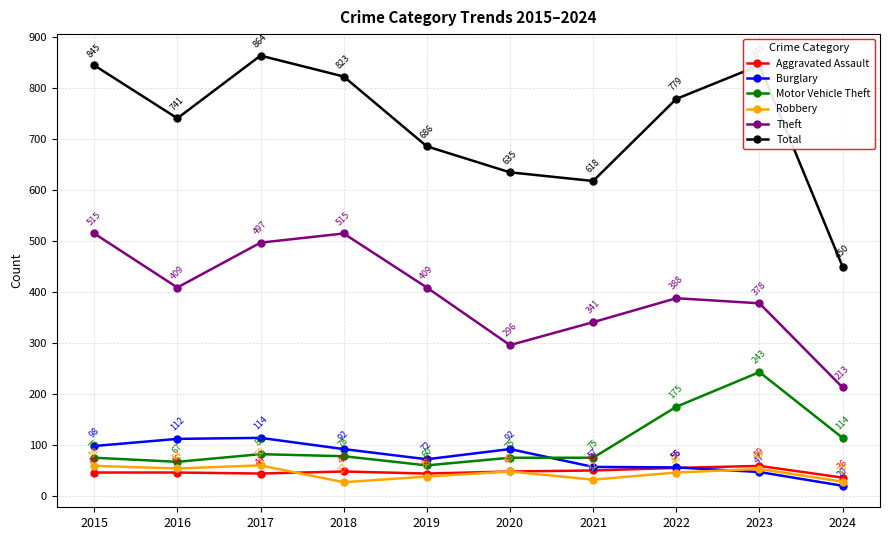

True or false: Total and Motor Vehicle Theft intersect in this chart.

False